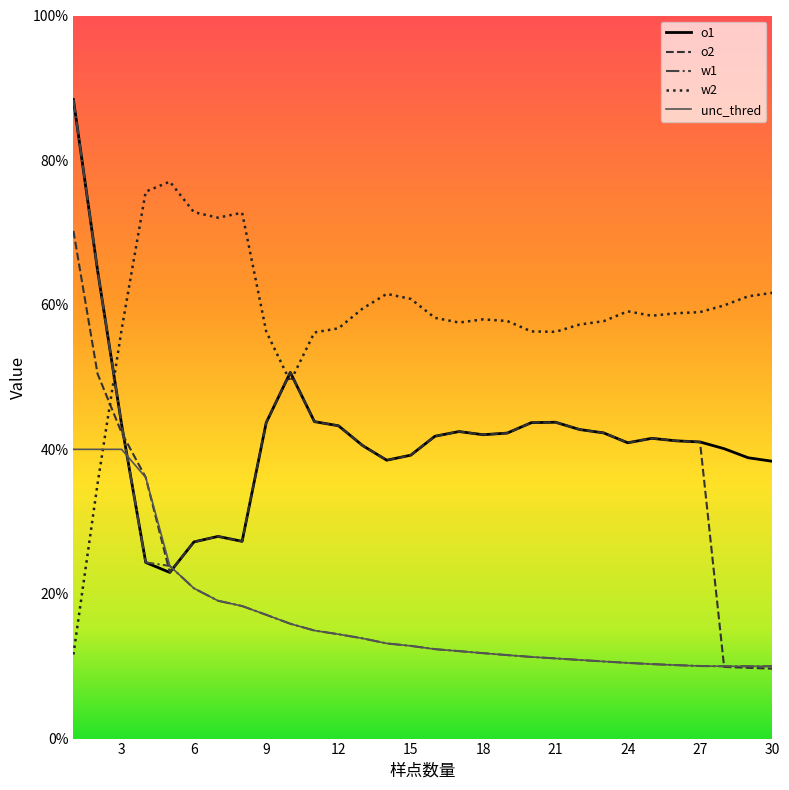

List the series in order of their peak value, lowest first.

unc_thred, o2, w2, o1, w1